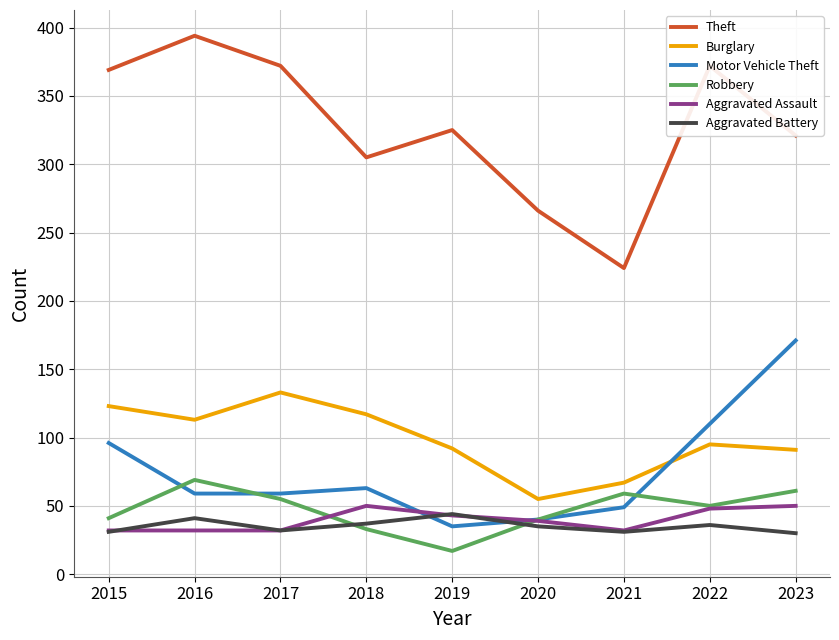

Which series changed the most between 2020 and 2022?

Theft